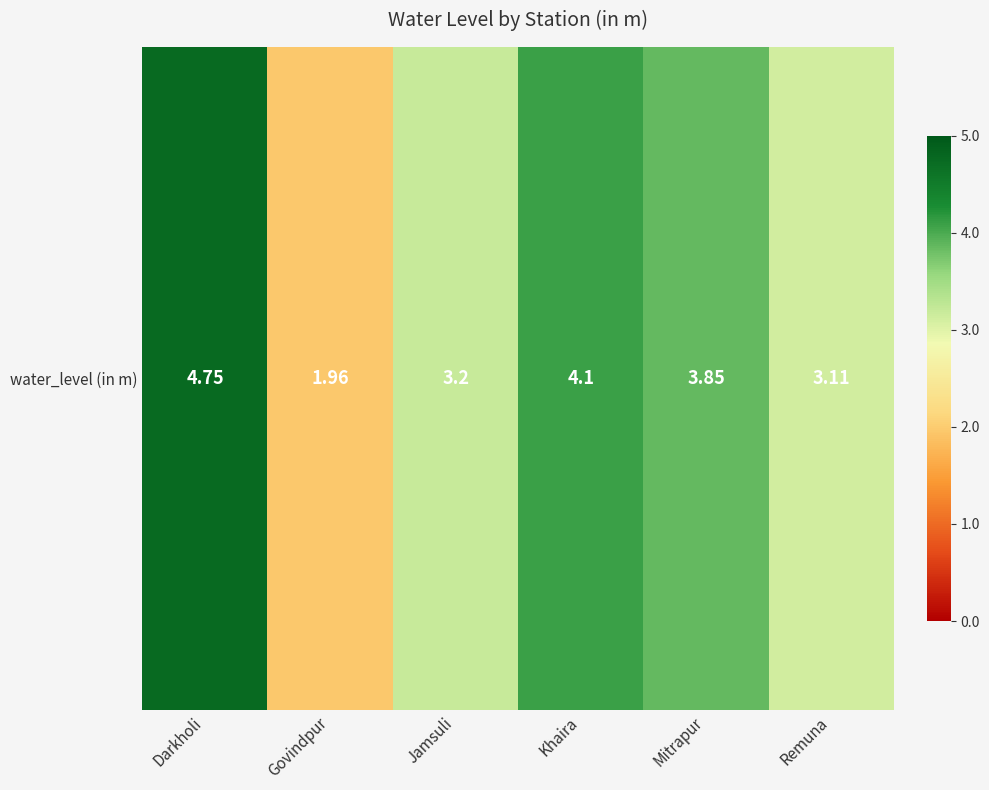

Reading left to right, what are all the values shown in this chart?

4.8	2.0	3.2	4.1	3.9	3.1